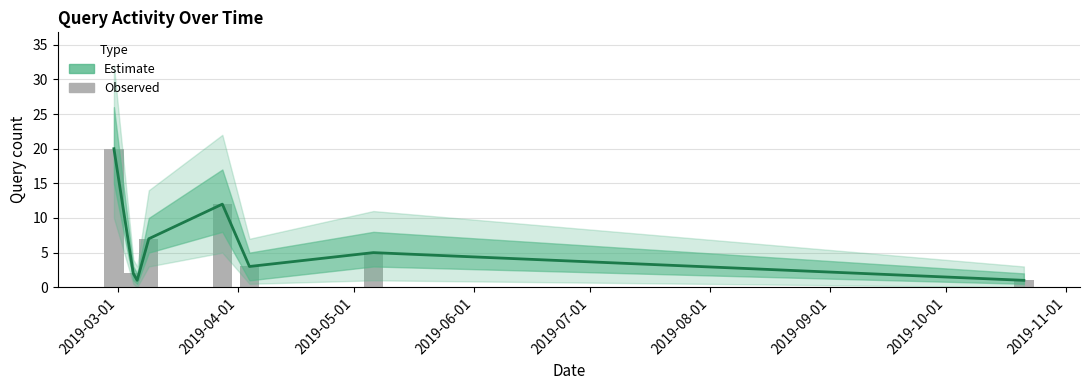

Which label corresponds to the largest value in the chart?

2019-03-01